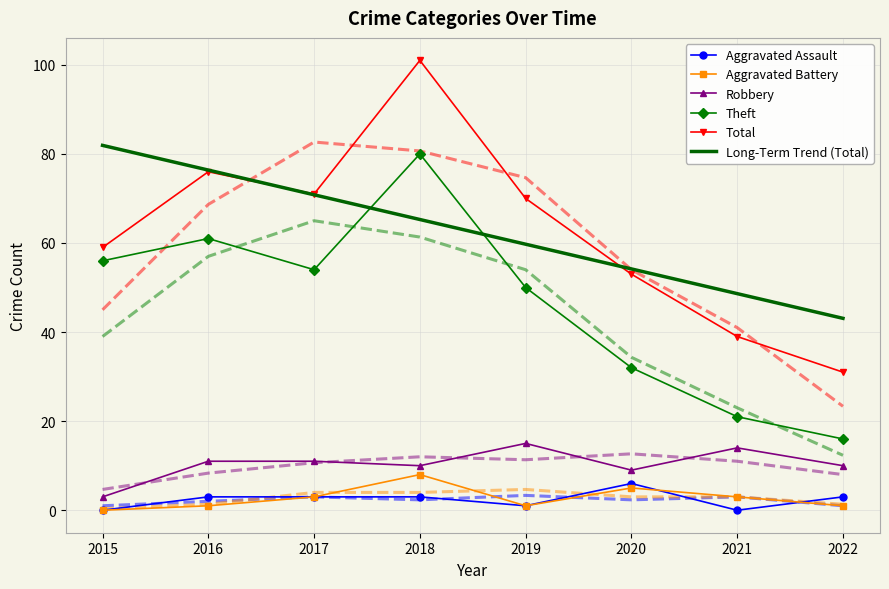

Which series changed the most between 2015 and 2022?

Theft